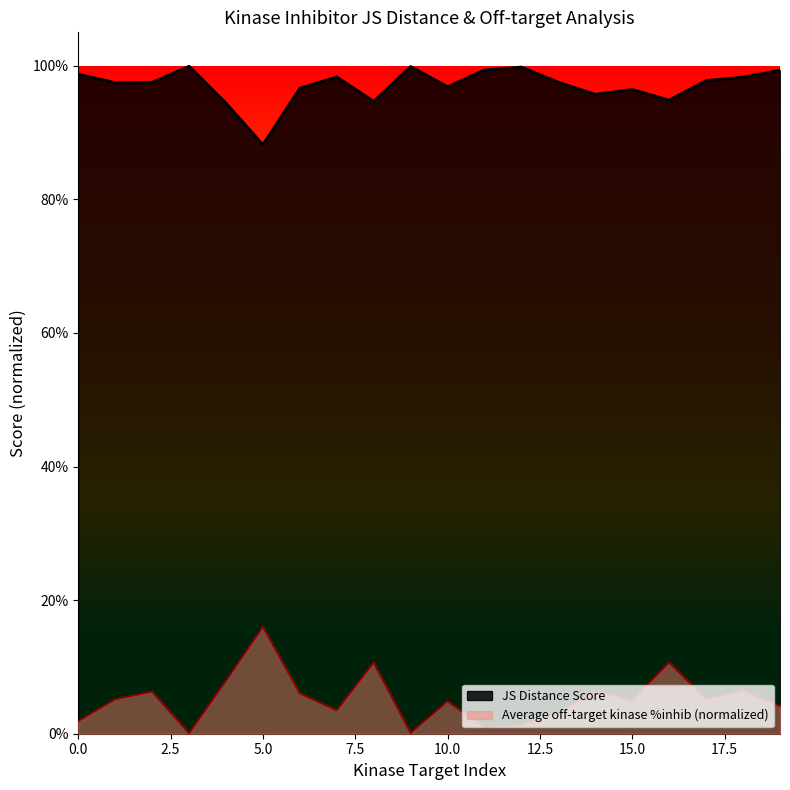

How many interior local peaks does the Average off-target kinase %inhib series have?

7